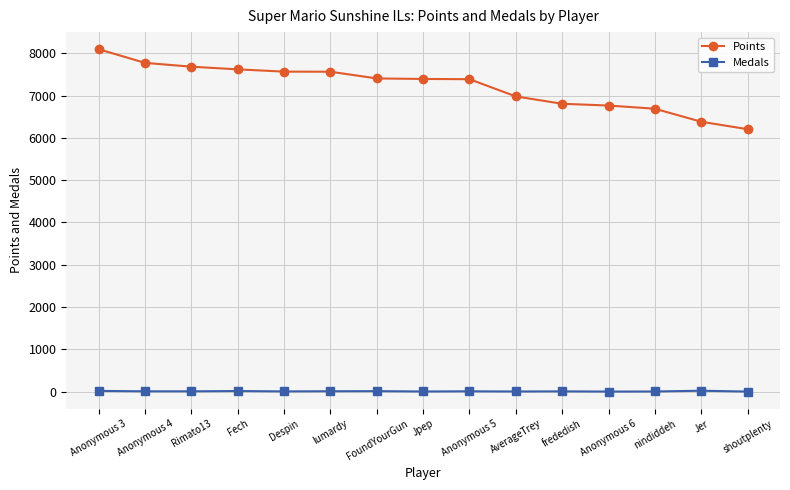

Rank the series by their maximum value, from highest to lowest.

Points, Medals